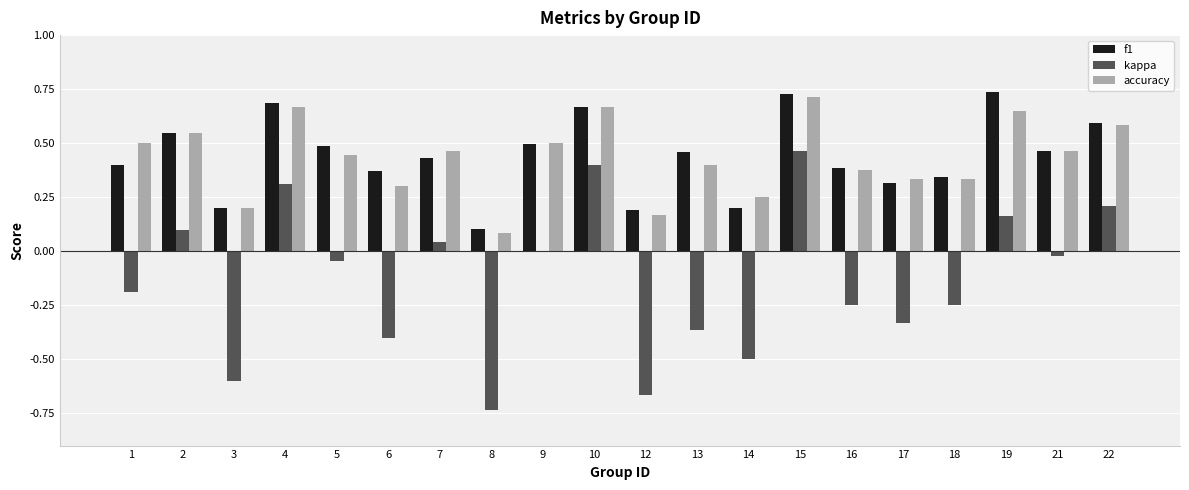

Count the accuracy values in the range 0 to 1.

20